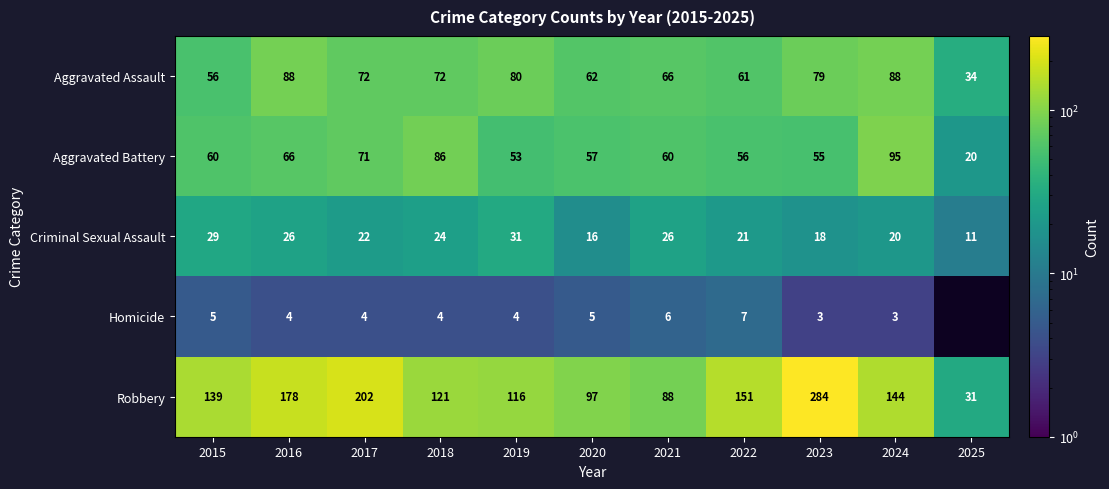

Is the value of Criminal Sexual Assault at 2020 greater than the value of Homicide at 2019?

Yes